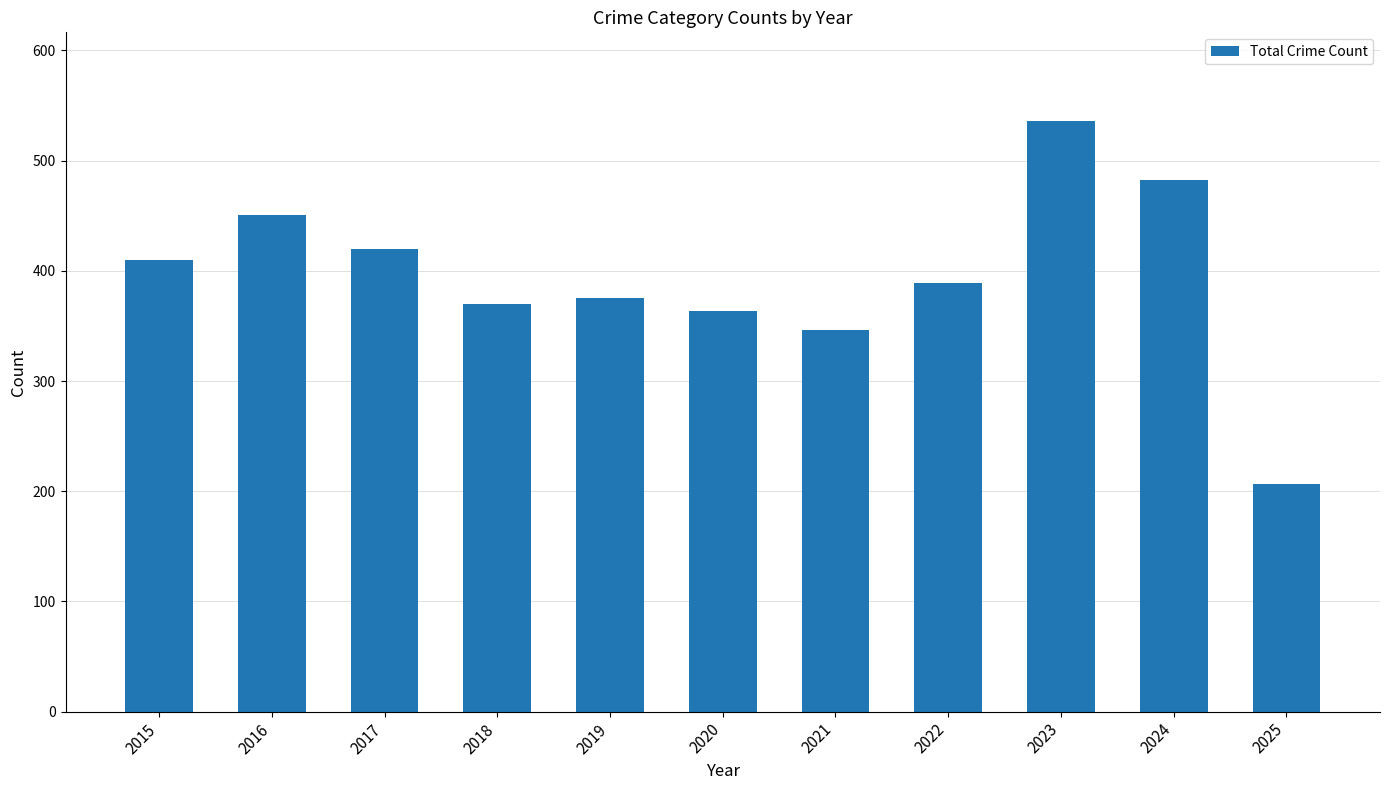

Between 2024 and 2021, which is larger?

2024